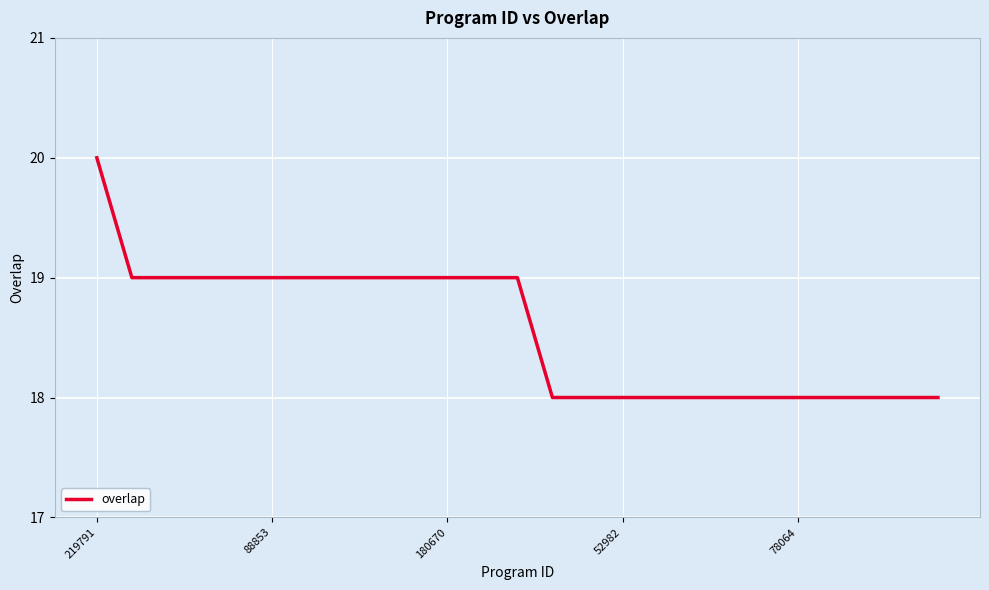

What is the maximum value shown in the chart?

20